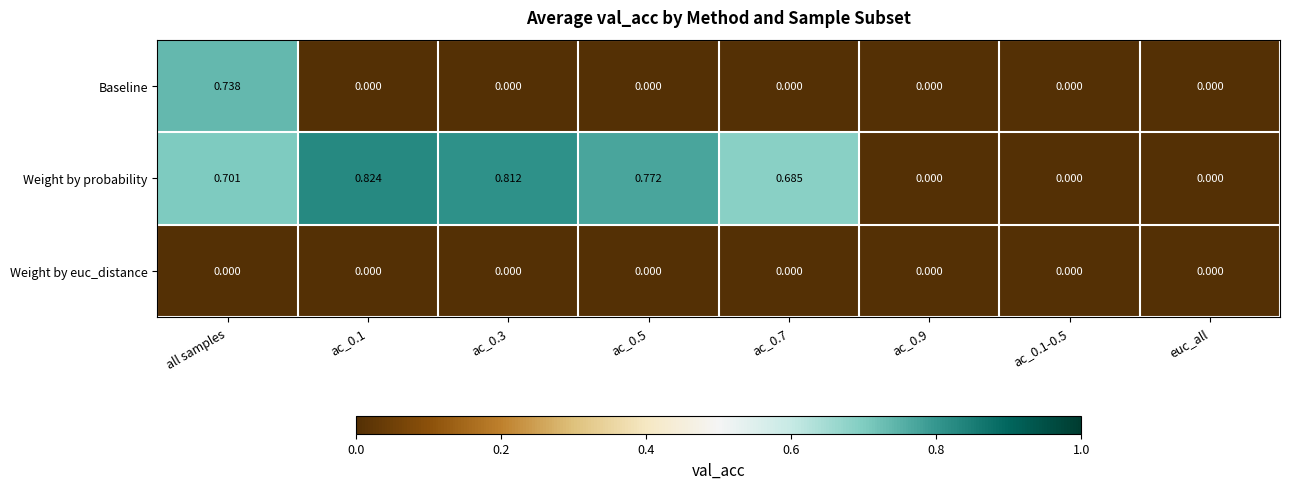

Which category has the highest value in the Baseline series?

all samples